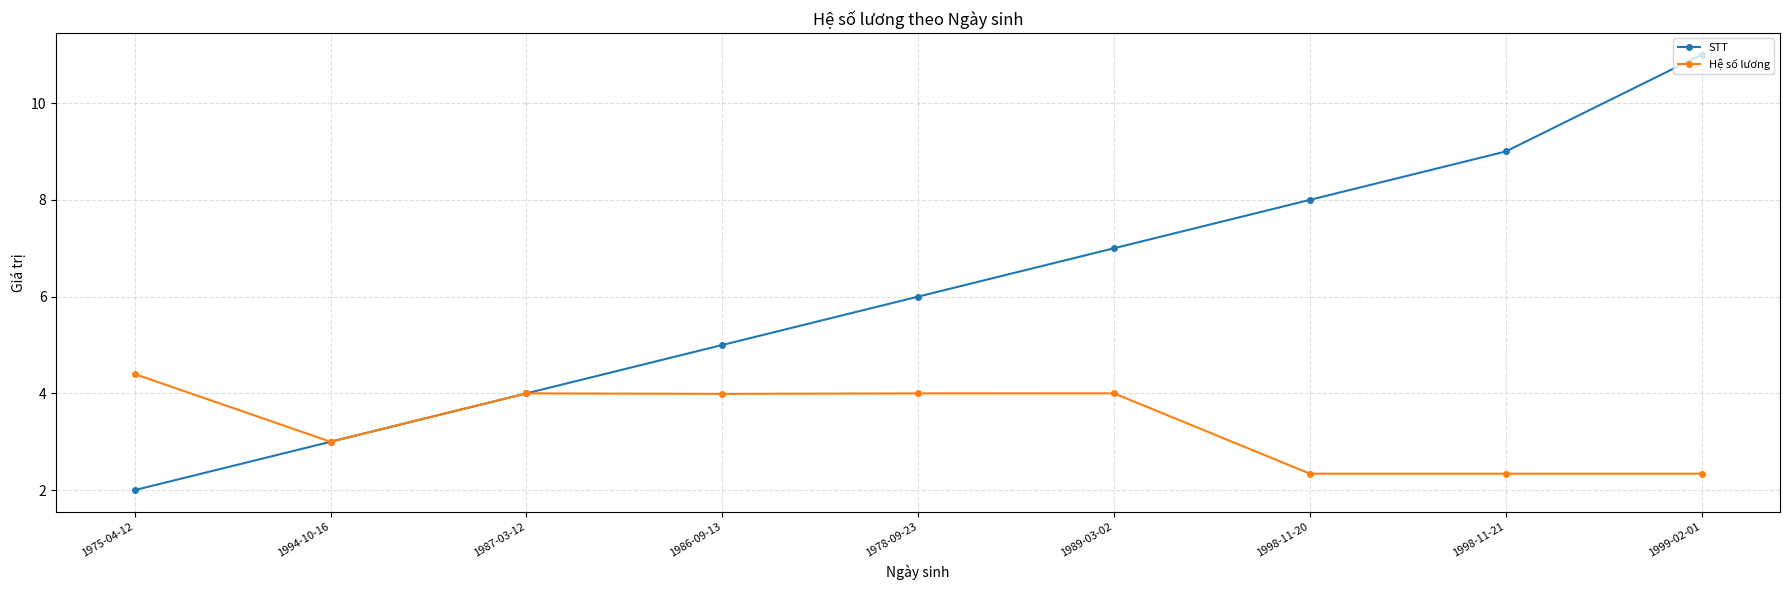

What are all the series names shown in the legend?

STT, Hệ số lương